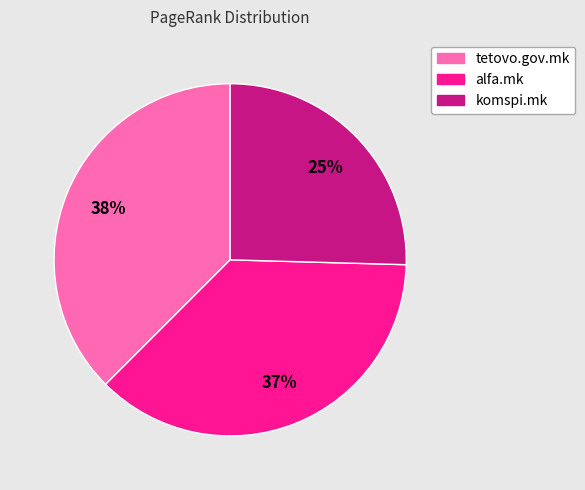

Is there any slice that represents more than half of the pie?

No